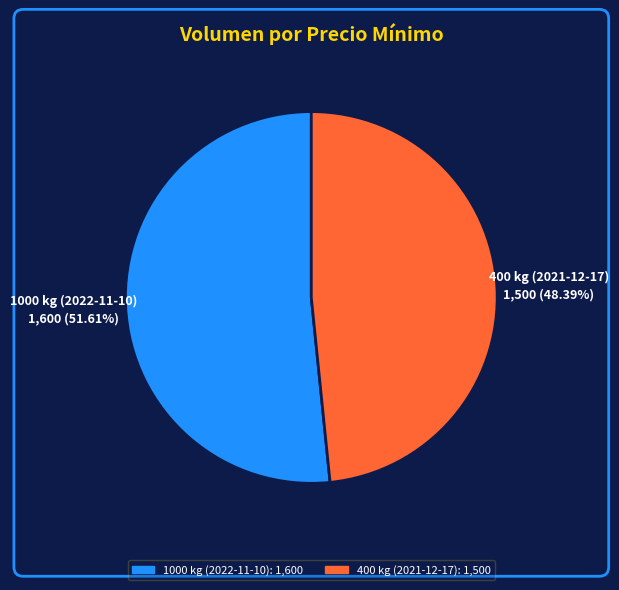

How many slices are in this pie chart?

2